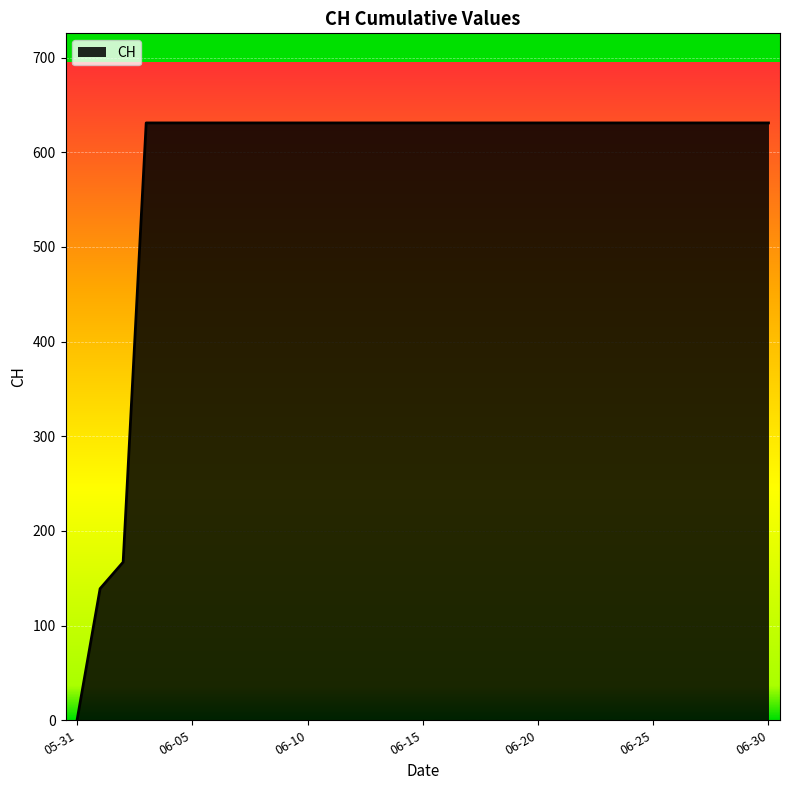

What is the difference between the maximum and minimum values?

631